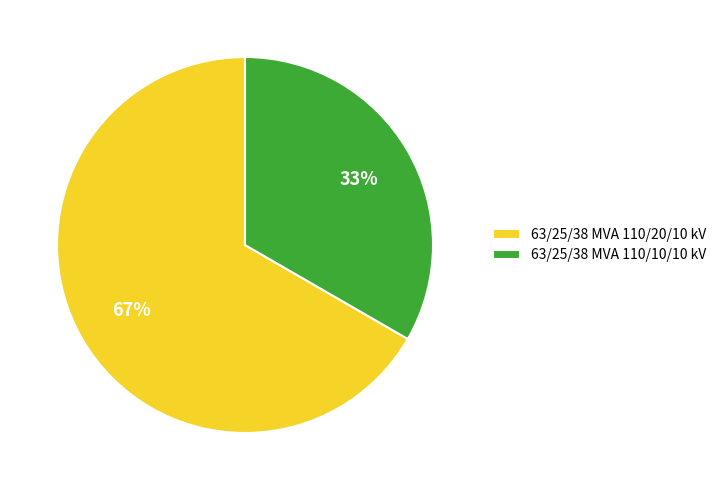

Does 63/25/38 MVA 110/20/10 kV represent more than half of the total?

Yes